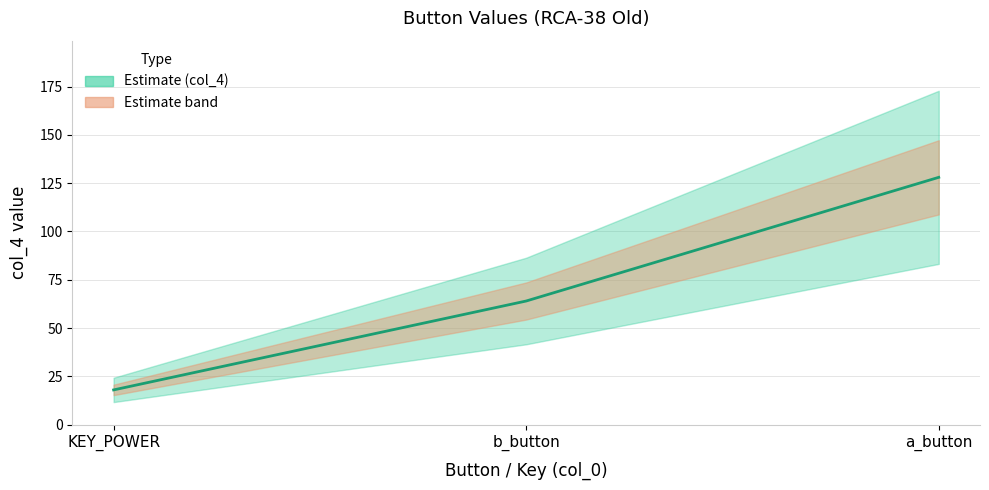

What is the smallest value displayed?

18